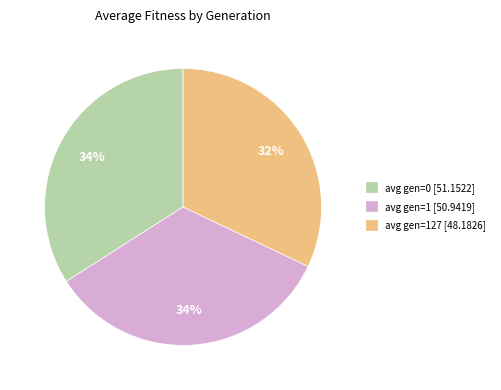

Is there any slice that represents more than half of the pie?

No